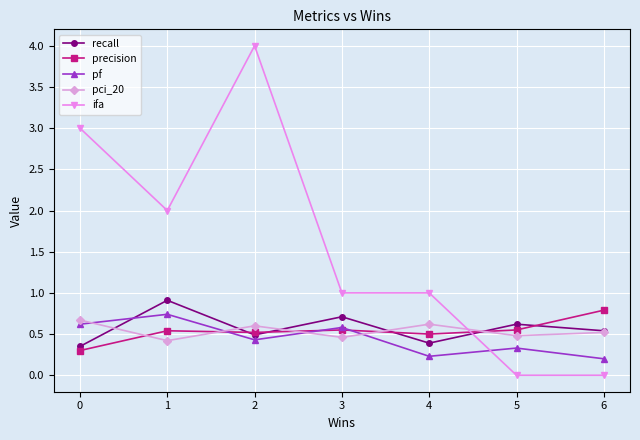

True or false: pf and ifa intersect in this chart.

True